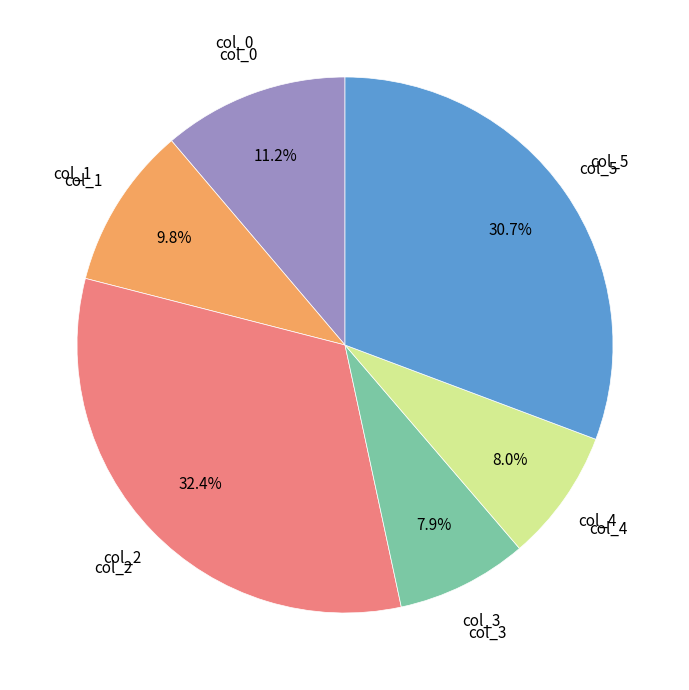

Is there any slice that represents more than half of the pie?

No